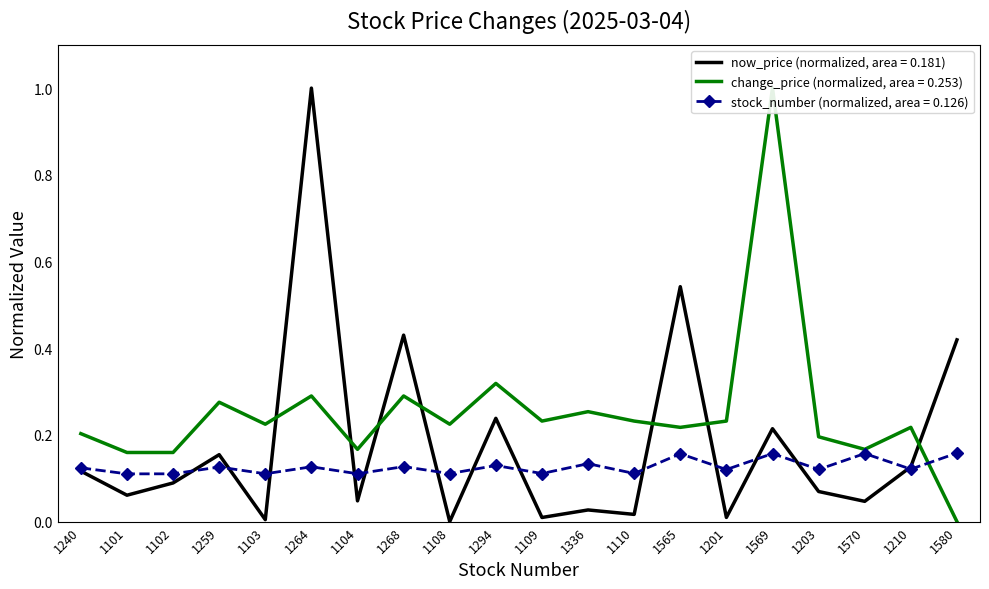

Where do avg_now_price and avg_change_price first cross each other?

1103 and 1264